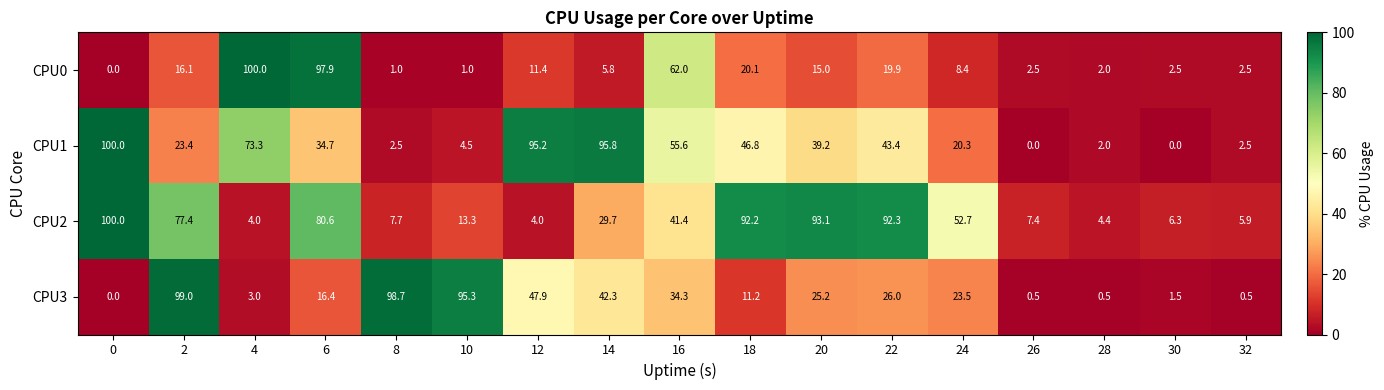

Between 16 and 32, which series saw the biggest shift?

CPU0